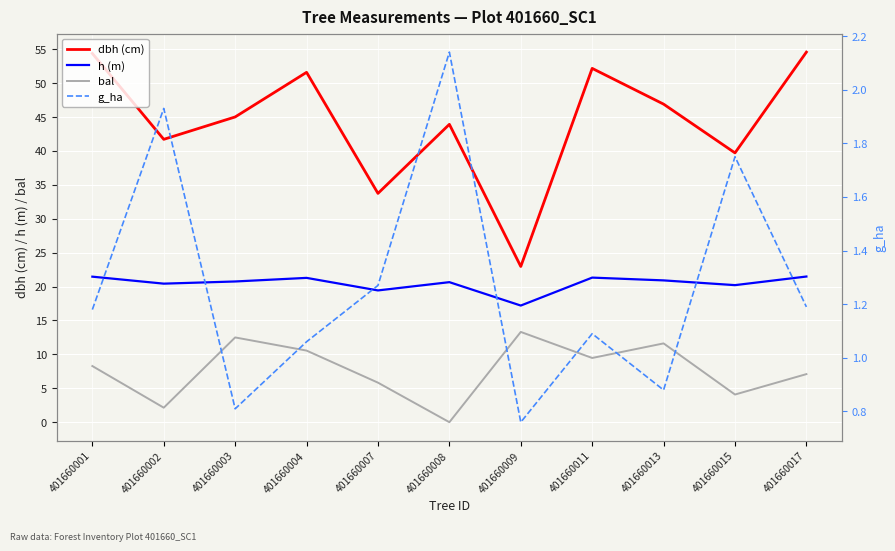

How many interior local valleys does the h (m) series have?

4